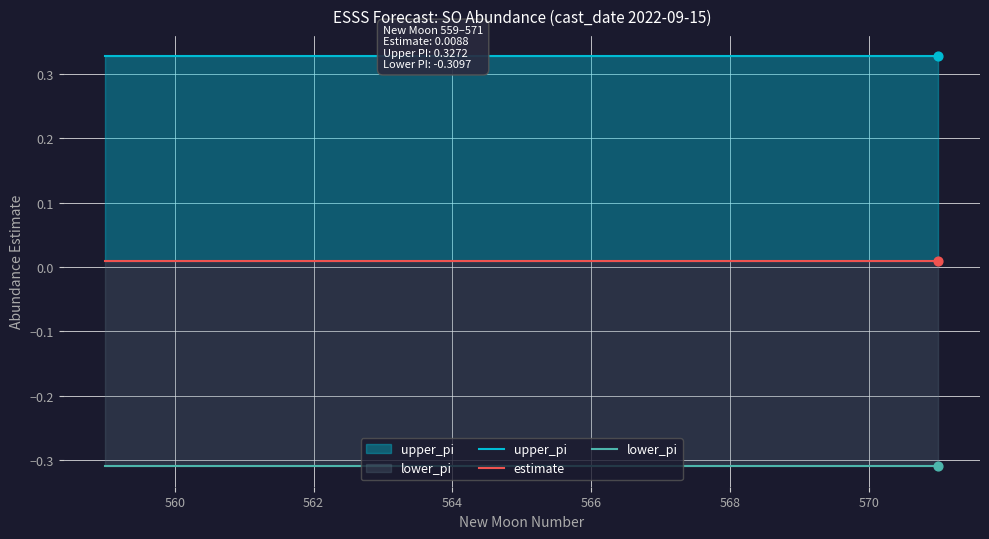

Which series has the largest total across all categories?

upper_pi